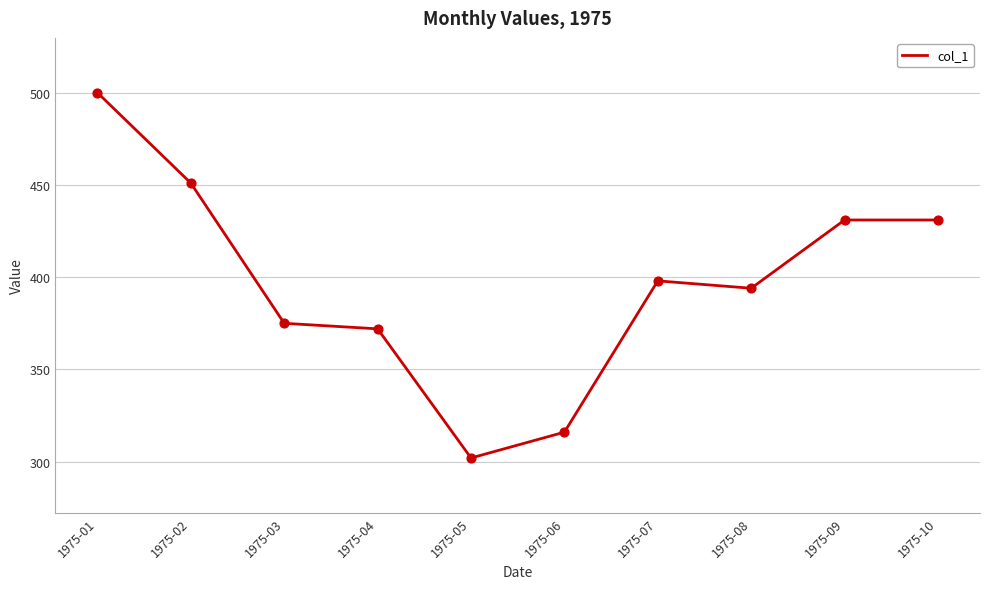

What is the ratio of the value at 1975-02 to the value at 1975-05?

1.5